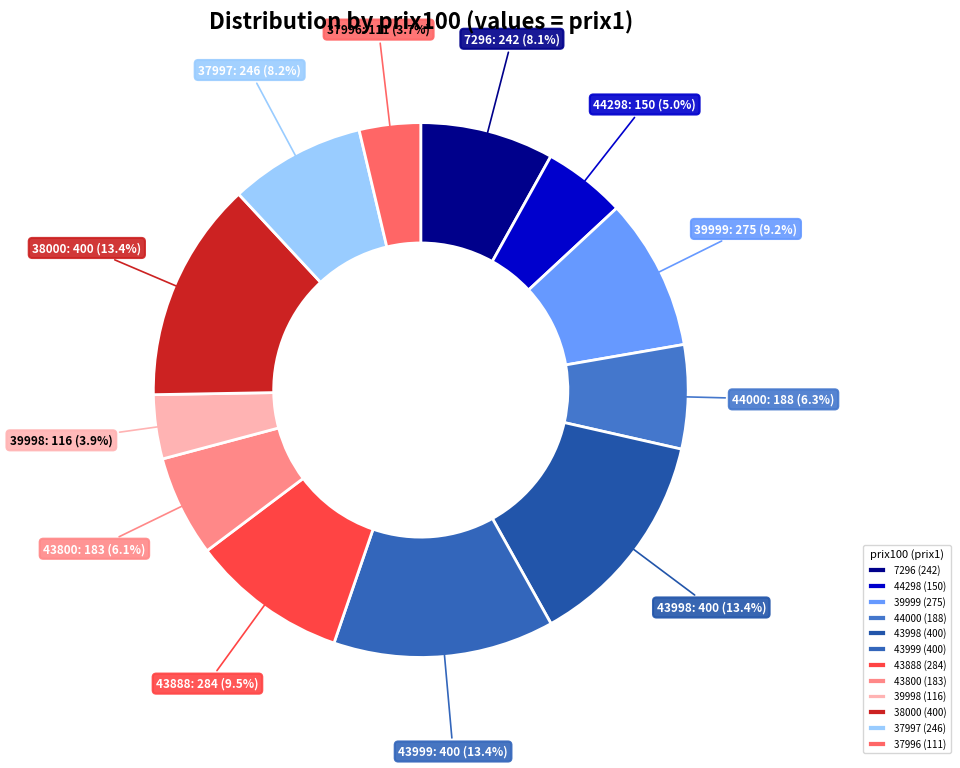

True or false: 44298 accounts for 1% of the total.

False